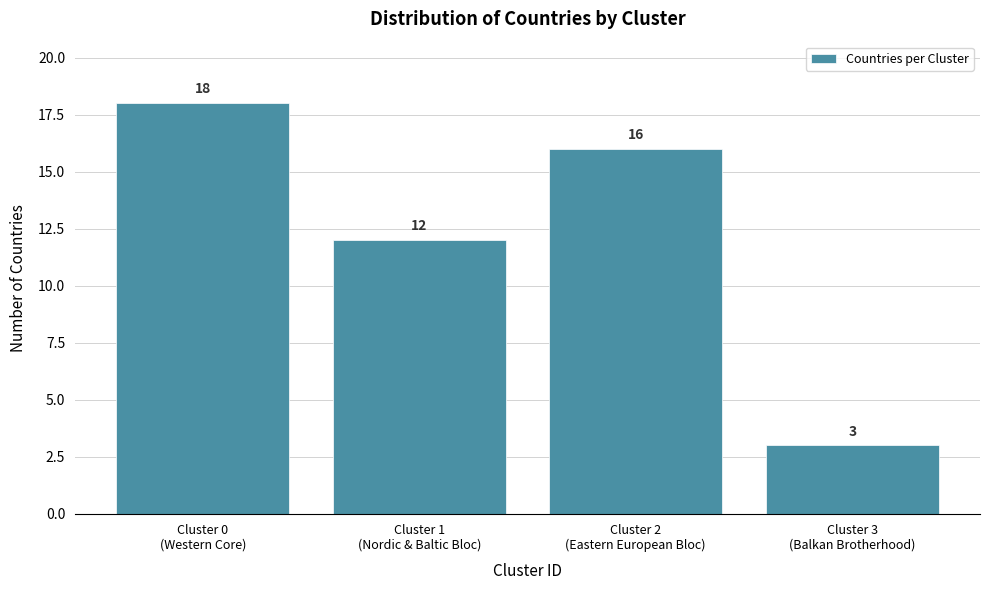

Reading right to left, list all the values displayed in this chart.

3	16	12	18